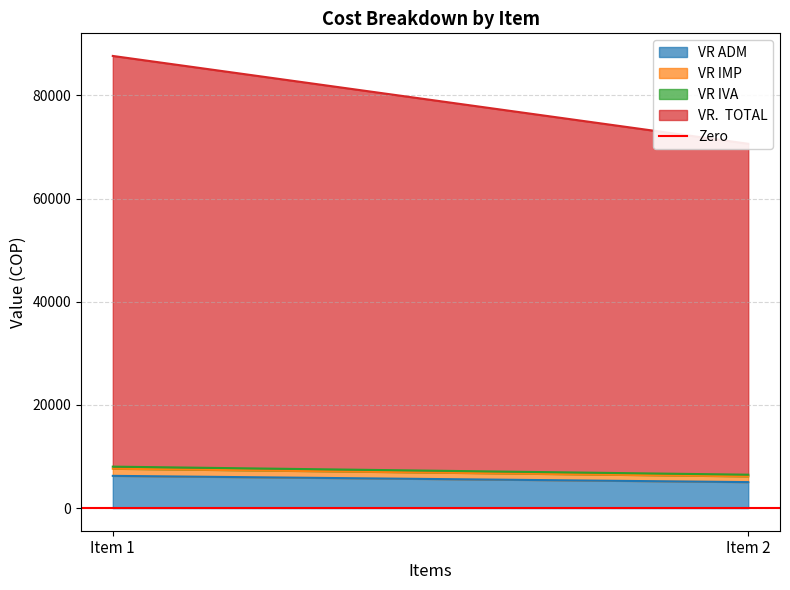

Which has a higher value, Item 2 or Item 1?

Item 1